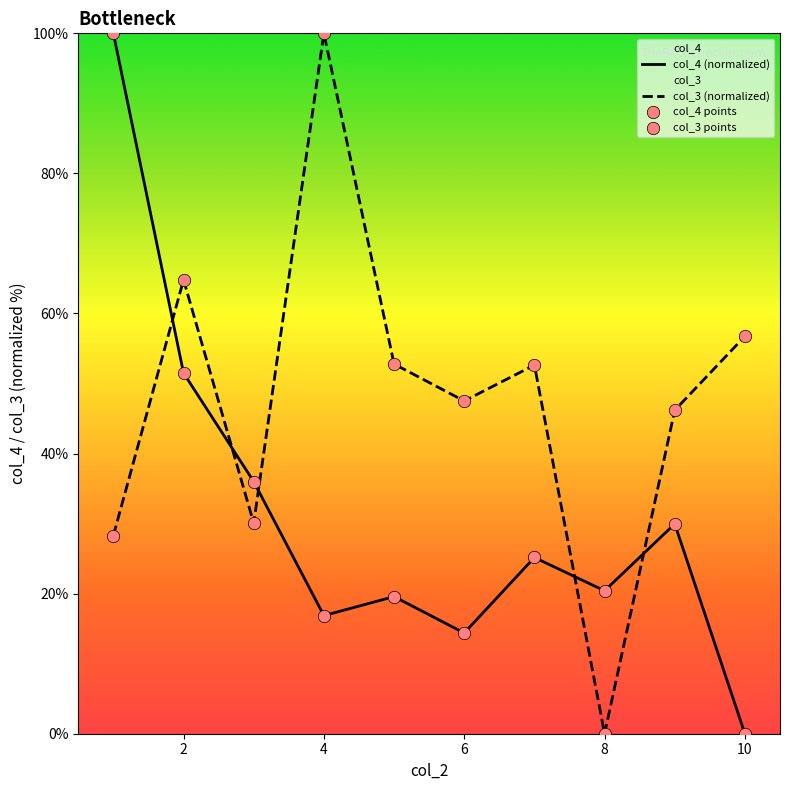

At how many categories does at least one series exceed 84?

2